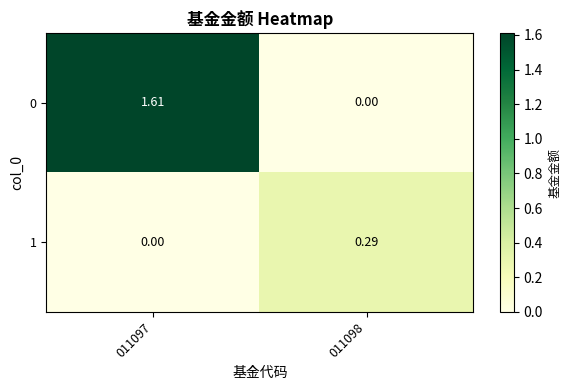

Count the number of data series in this chart.

2